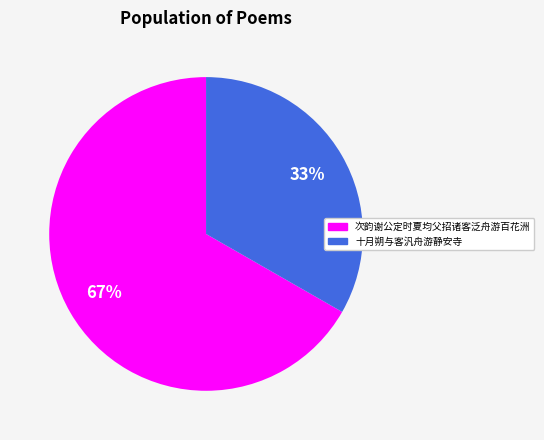

Do 次韵谢公定时夏均父招诸客泛舟游百花洲 and 十月朔与客汎舟游静安寺 together represent more than half of the pie?

Yes